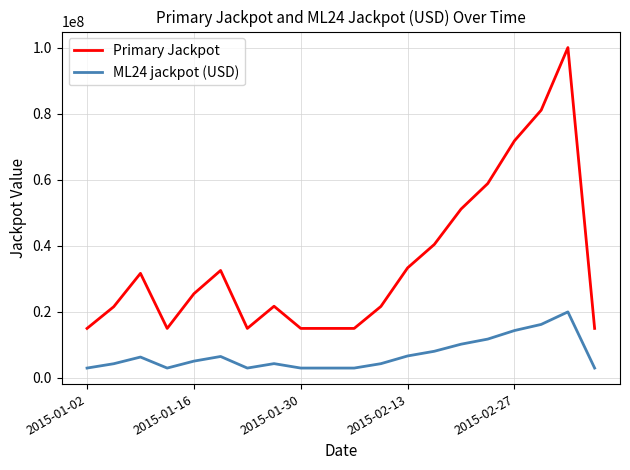

Which series has the largest range (max minus min)?

Primary Jackpot